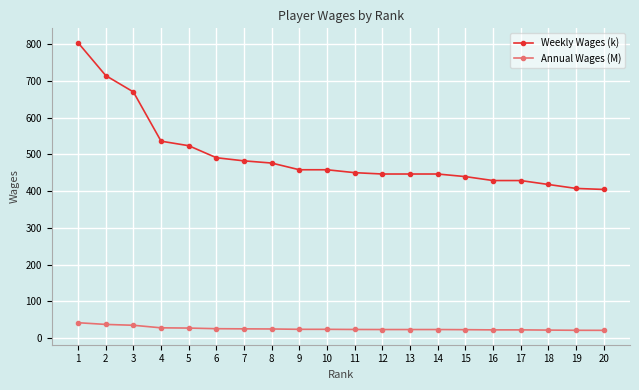

What is the greatest value displayed?

804.0